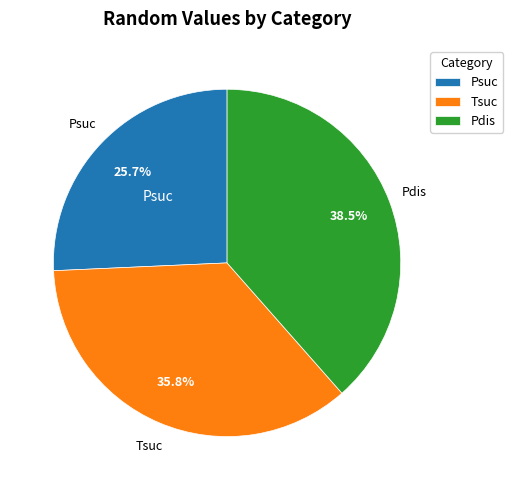

Is Psuc the majority of the pie?

No